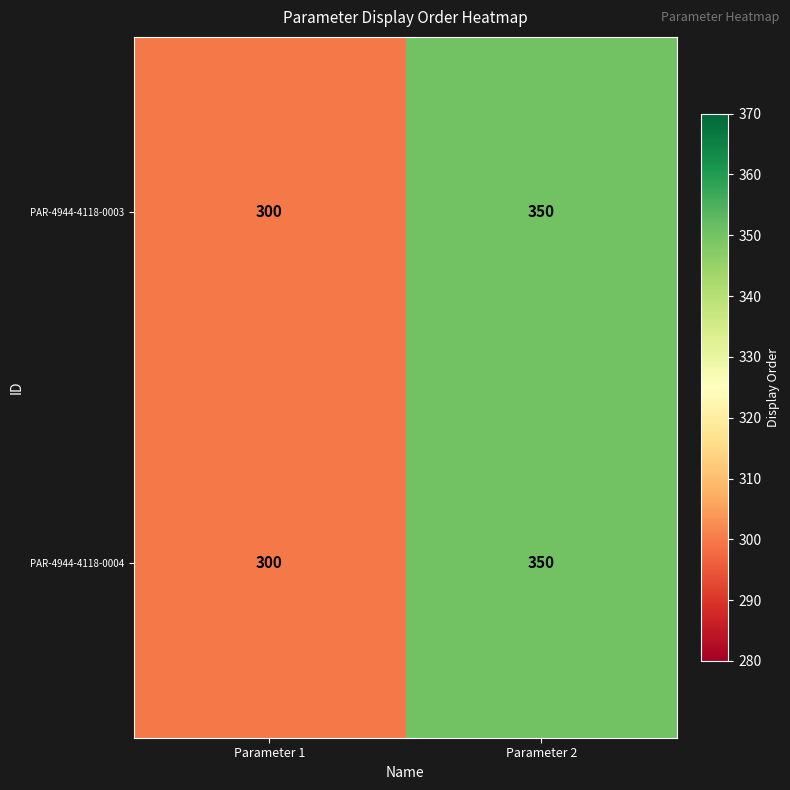

Is it true that PAR-4944-4118-0003 equals 350 at Parameter 2?

True